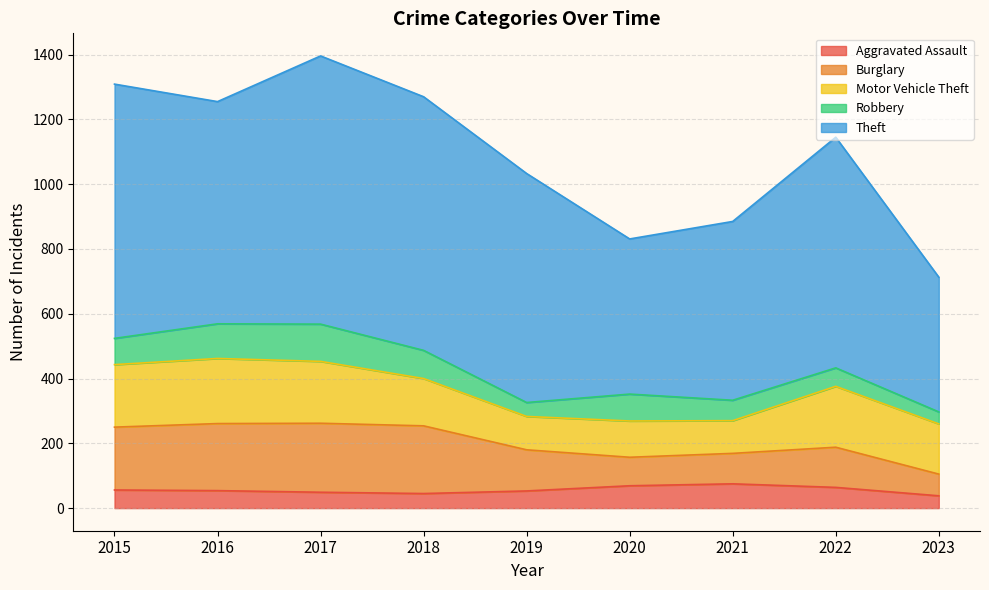

Which series changed the most between 2017 and 2023?

Theft